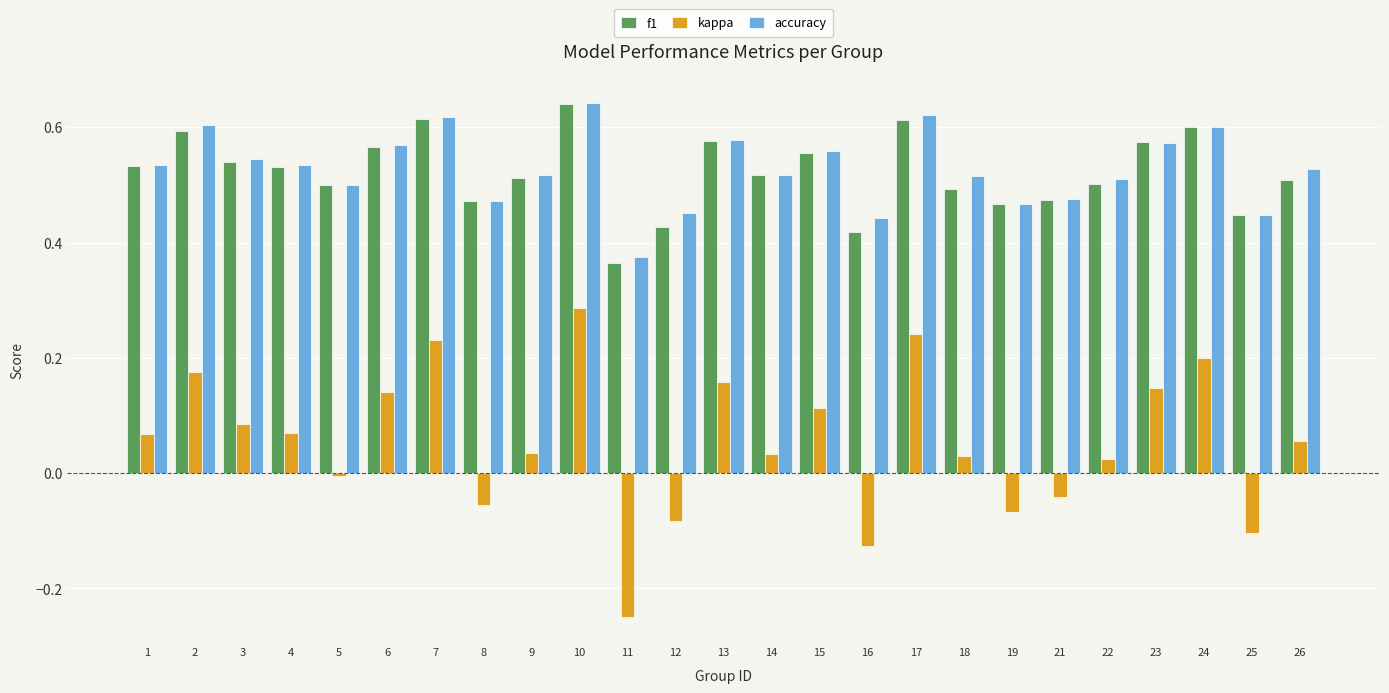

The f1 series shows 0.5 at 8. True or false?

True